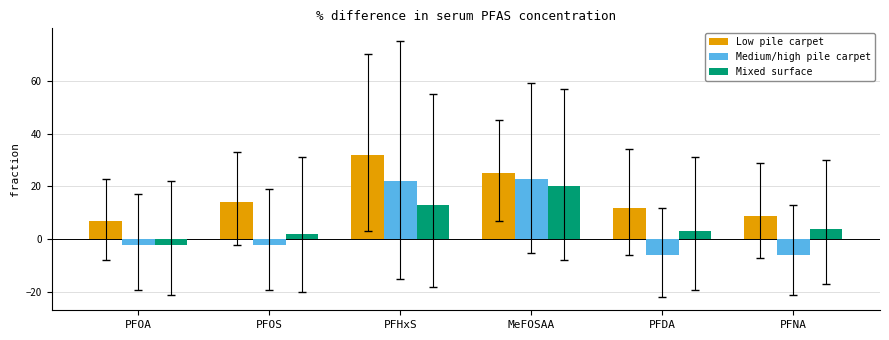

What is the label of the 2nd bar from the left?

PFOS